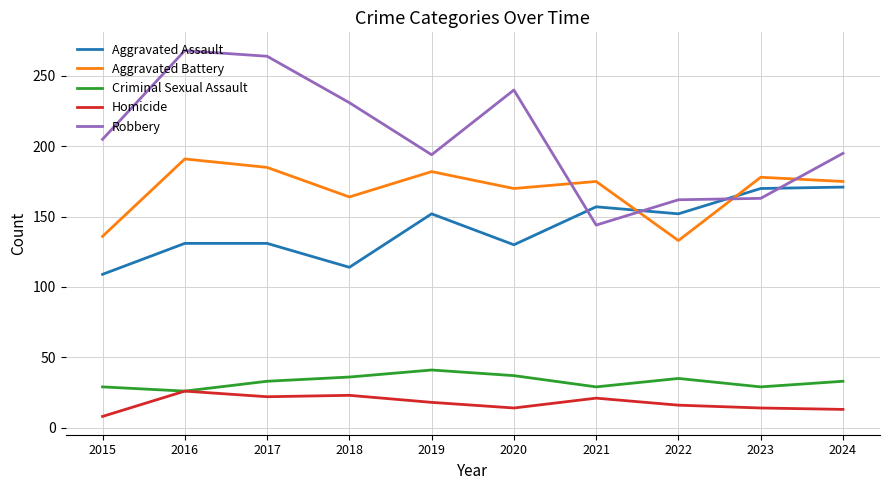

List the series in order of their peak value, lowest first.

Homicide, Criminal Sexual Assault, Aggravated Assault, Aggravated Battery, Robbery